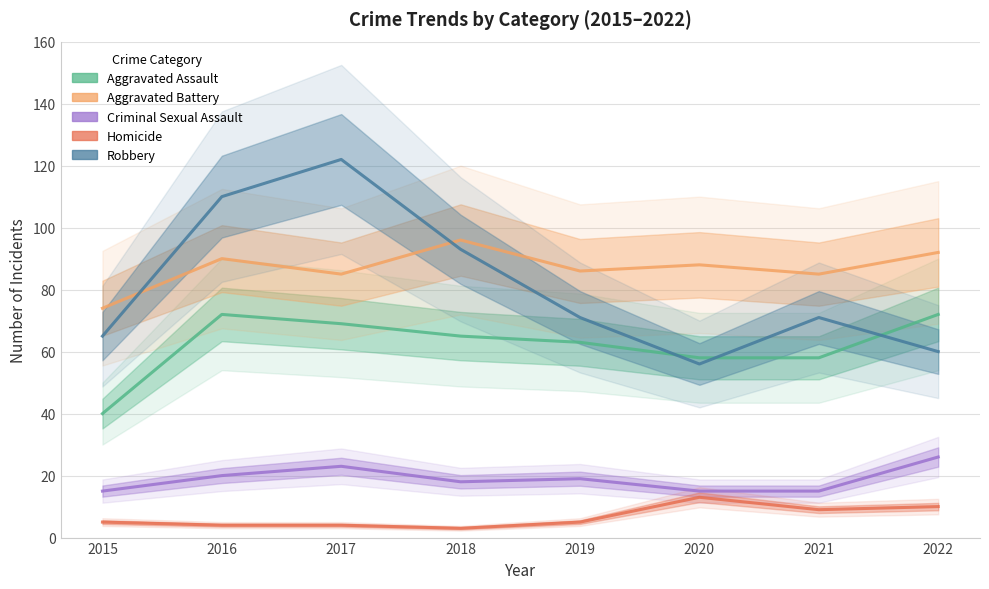

What is the sum of the Homicide values at 2021 and 2022?

19